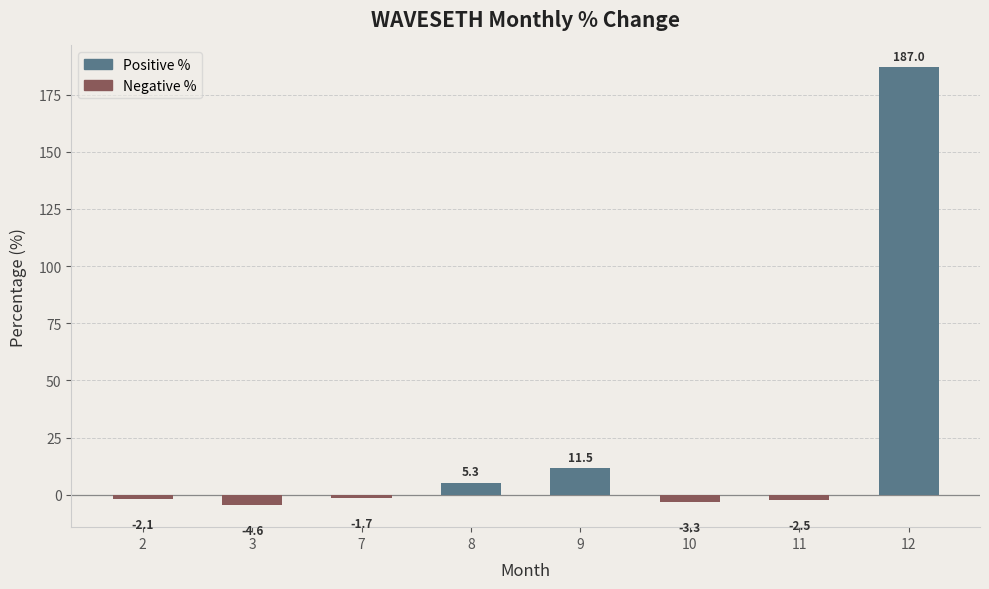

Does the chart contain any negative values?

Yes